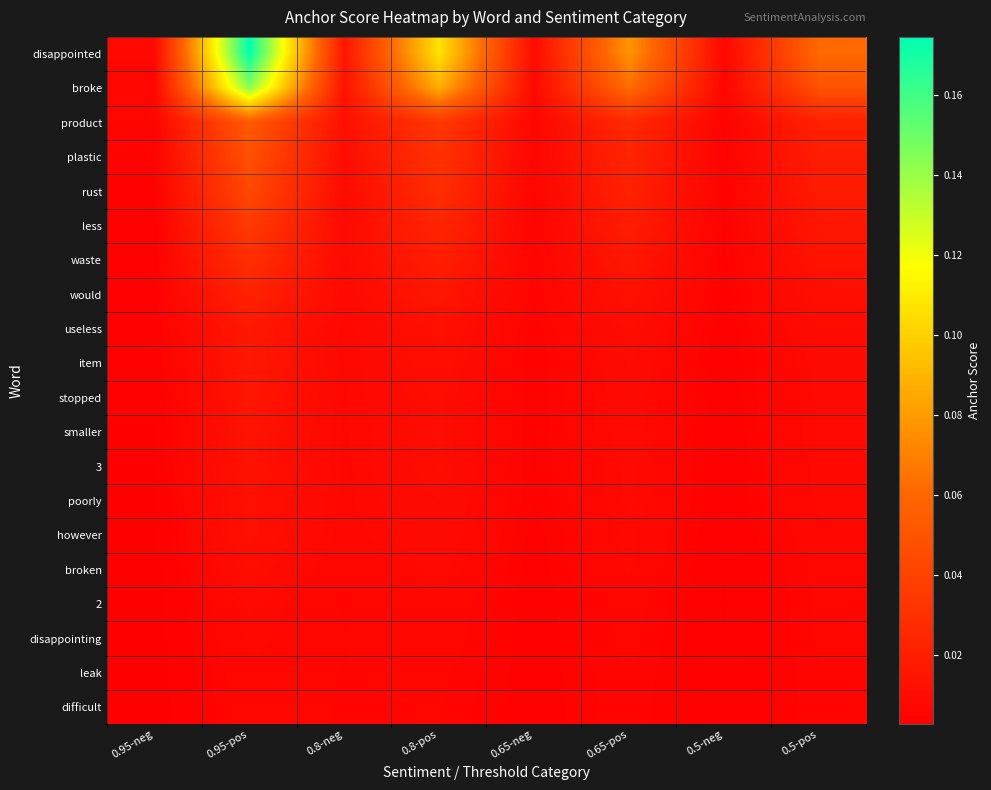

Which has a higher value, 0.95-pos or 0.8-pos?

0.95-pos